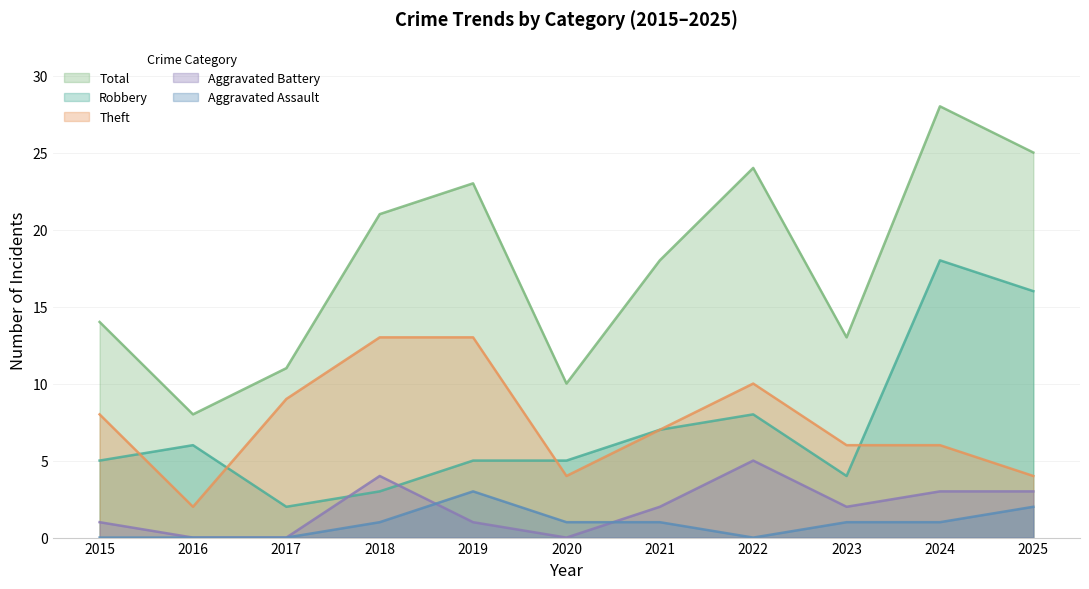

True or false: Aggravated Battery and Total cross at least once.

False